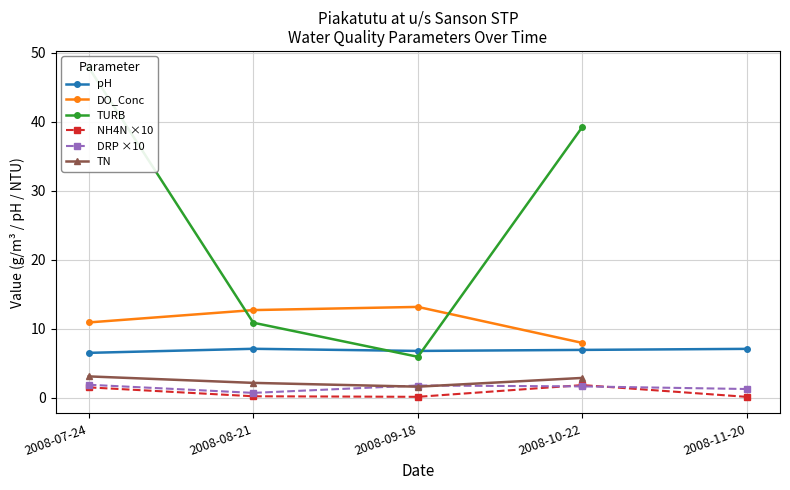

Rank the series at 2008-10-22 from lowest to highest value.

DRP ×10, NH4N ×10, TN, pH, DO_Conc, TURB